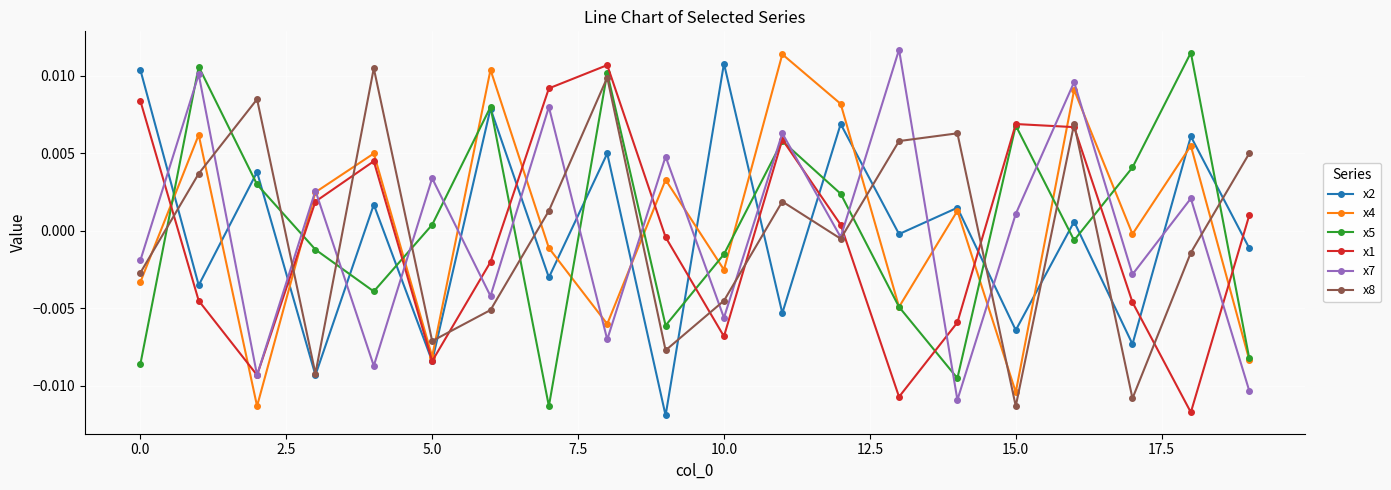

In x7, how many points are higher than both neighbors (excluding endpoints)?

9